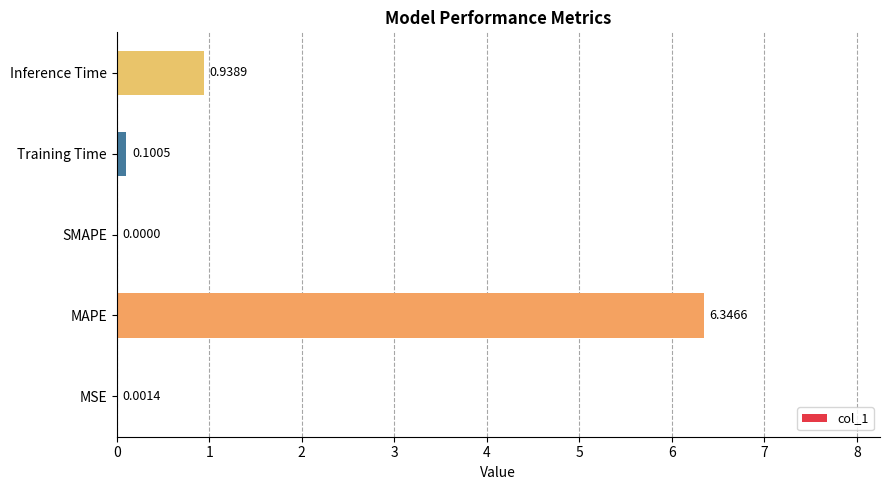

Which has a higher value, Training Time or SMAPE?

Training Time